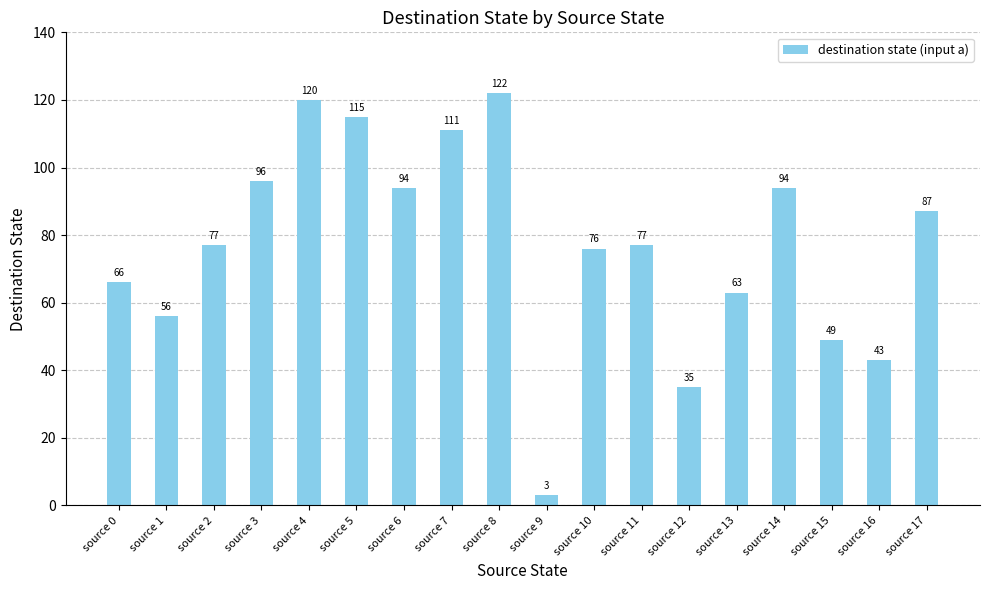

What is the approximate value at source 1, to the nearest 5?

55